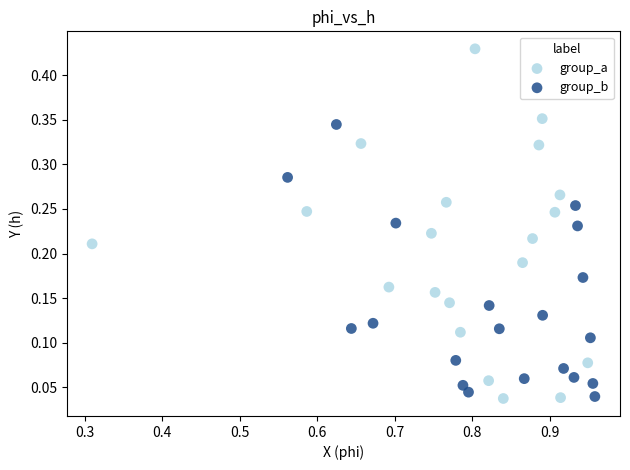

Which series reaches the maximum Y coordinate?

group_a